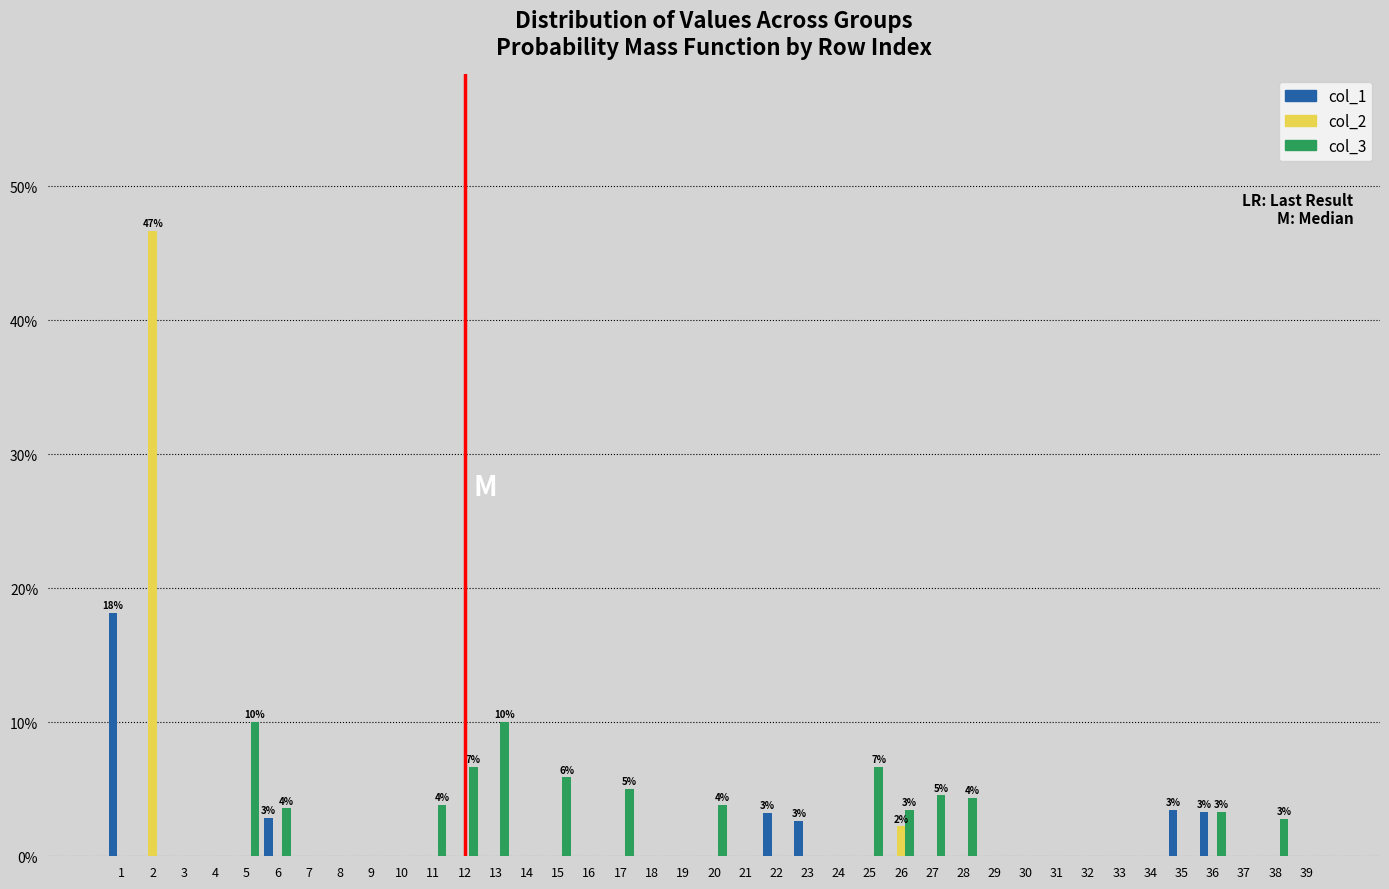

What are all the series names shown in the legend?

col_1, col_2, col_3